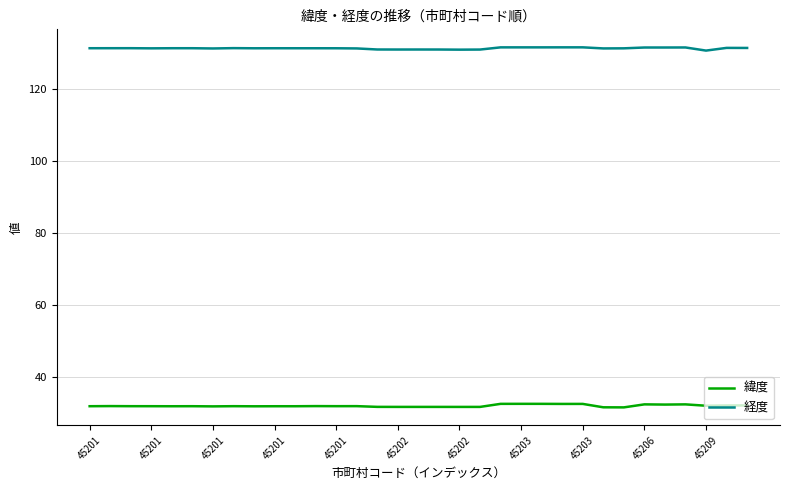

What are all the series names shown in the legend?

緯度, 経度